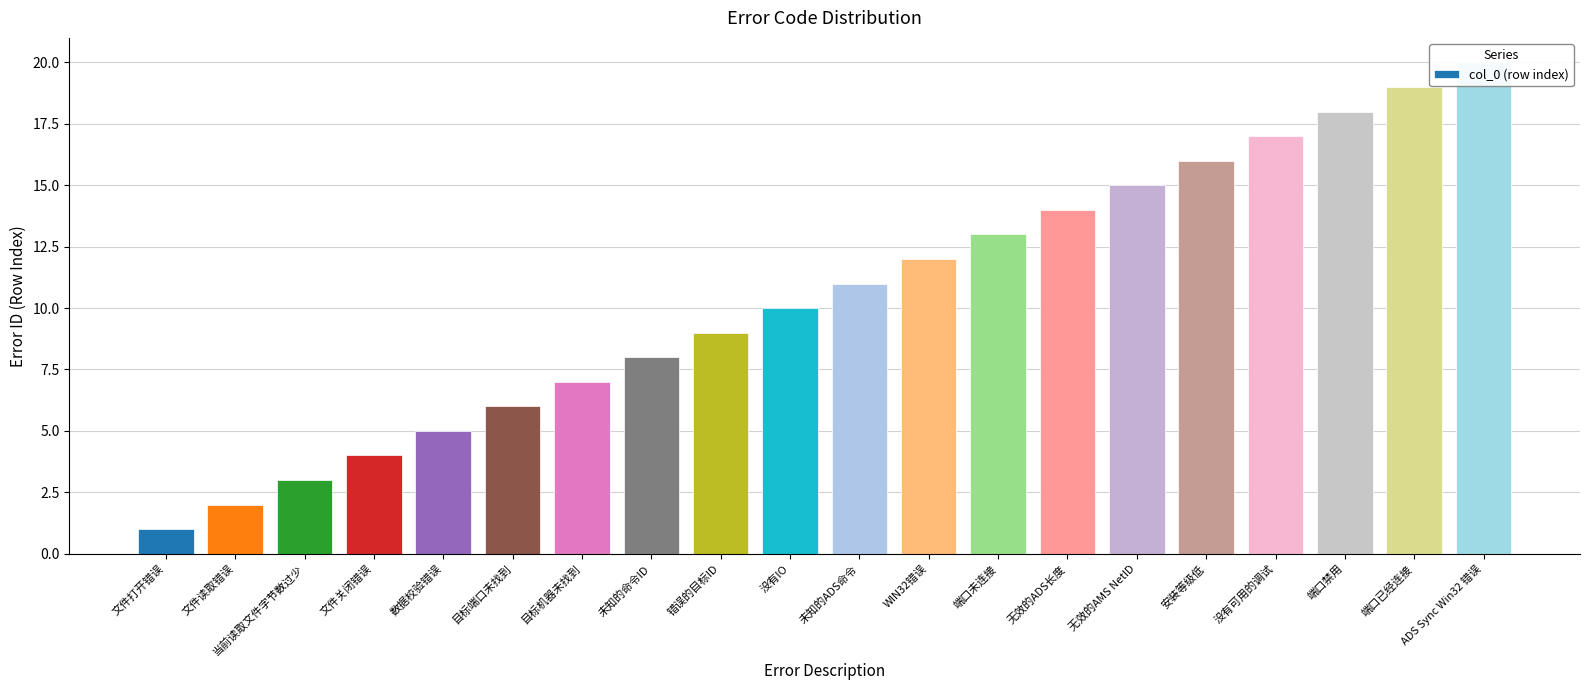

Count the number of values greater than 11.

9